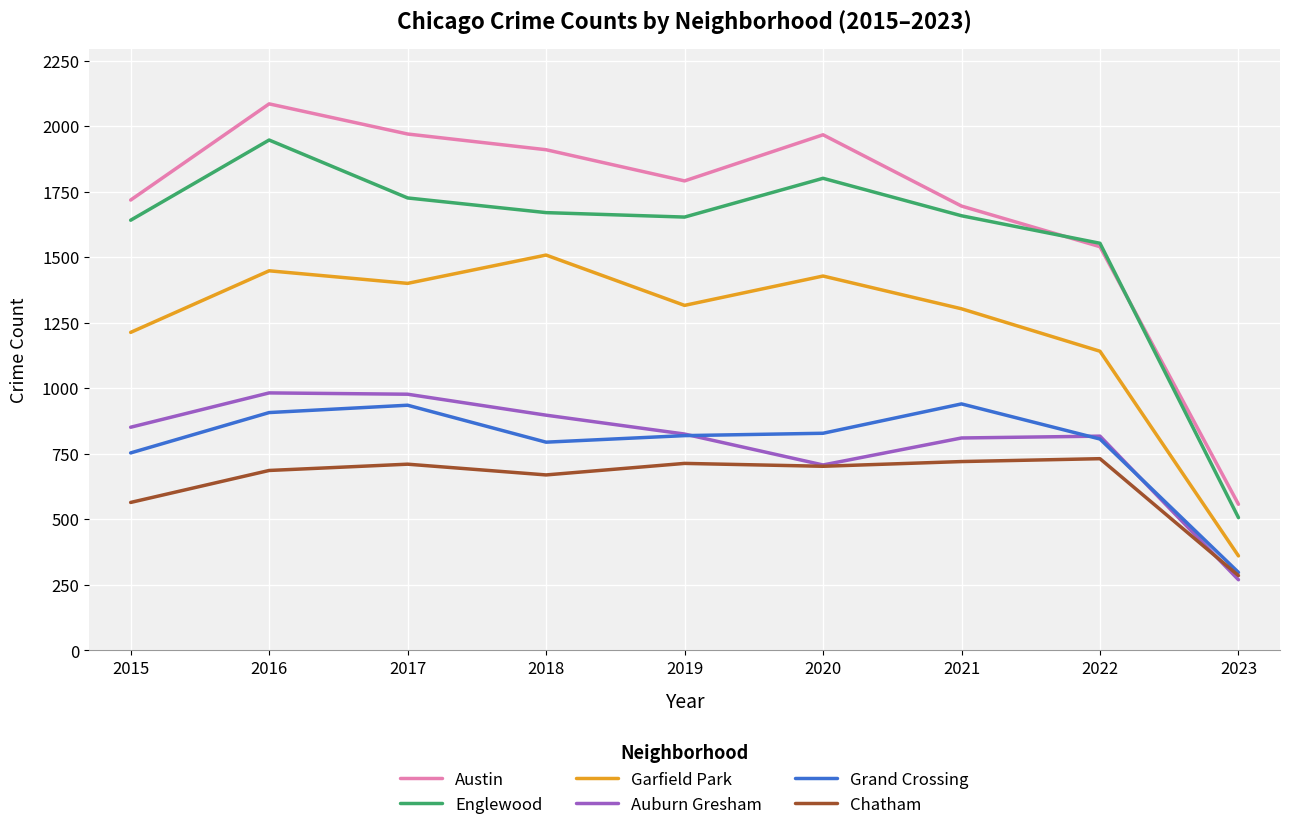

What is the approximate value of Englewood at 2018, to the nearest 50?

1650